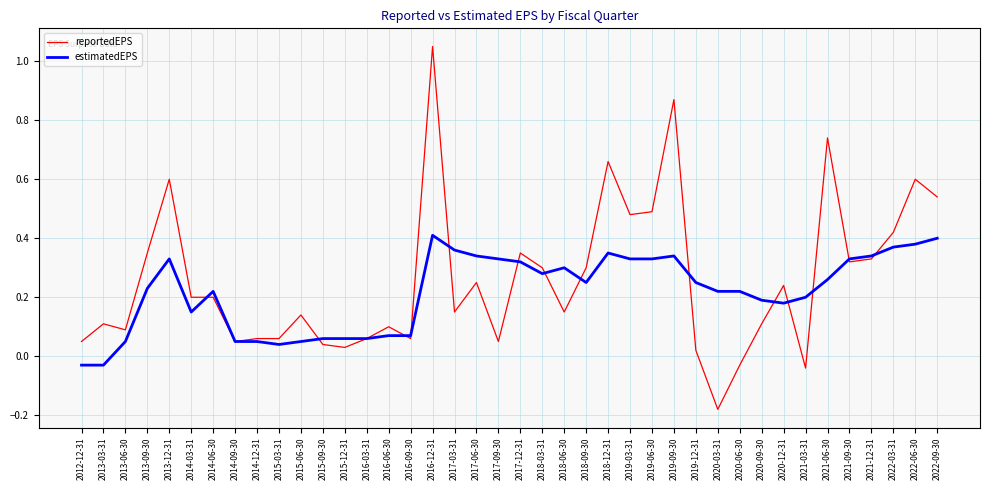

Which series ends up on top after the final intersection of estimatedEPS and reportedEPS?

reportedEPS